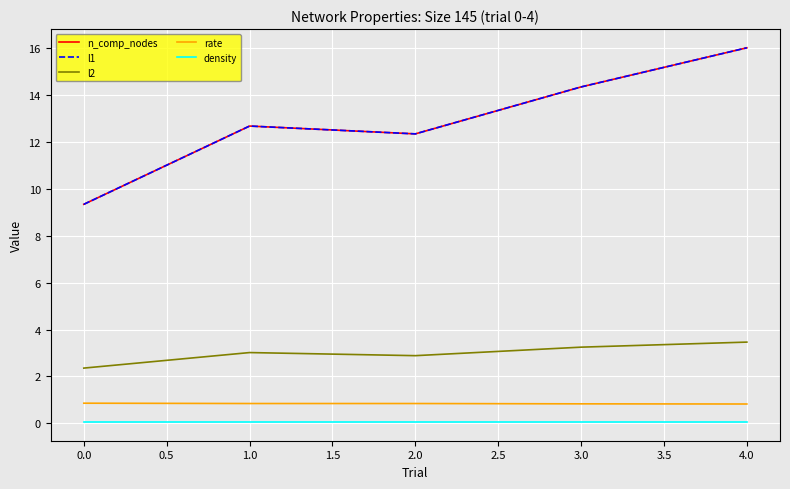

True or false: n_comp_nodes and density intersect in this chart.

False